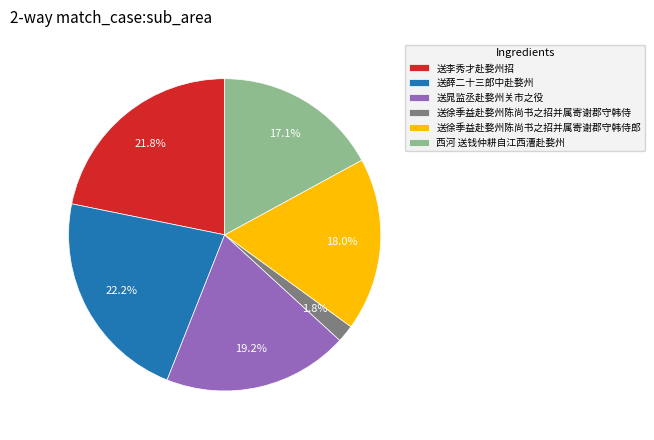

What is the ratio of the value at 送晁监丞赴婺州关市之役 to the value at 送薛二十三郎中赴婺州?

0.9